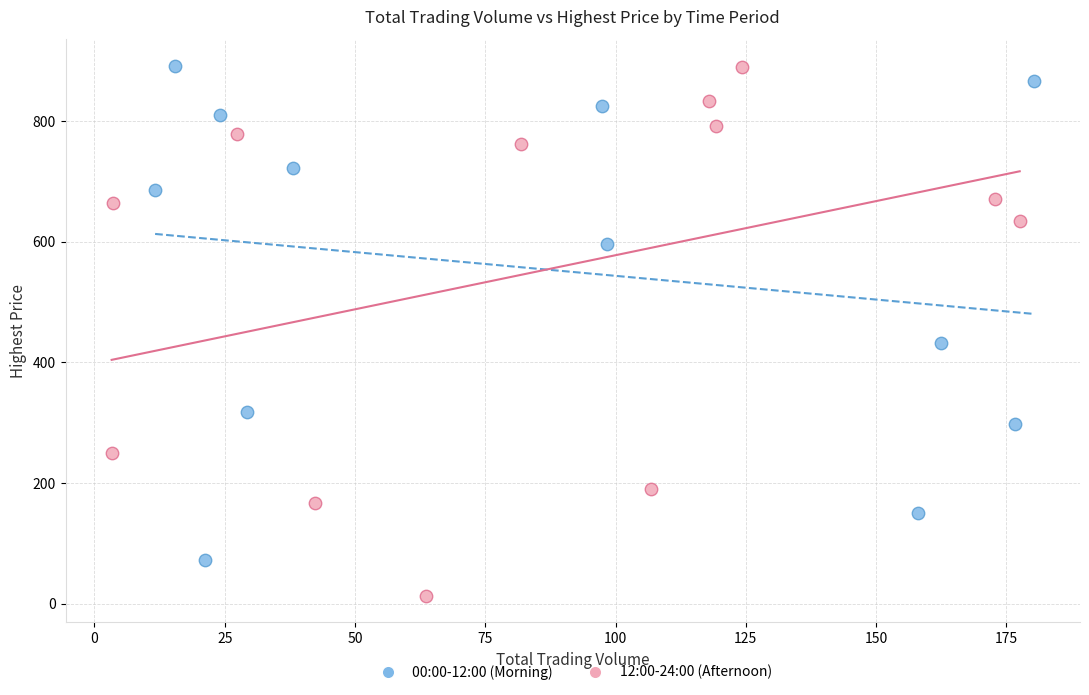

Which series has the largest Y range (max minus min)?

12:00-24:00 (Afternoon)